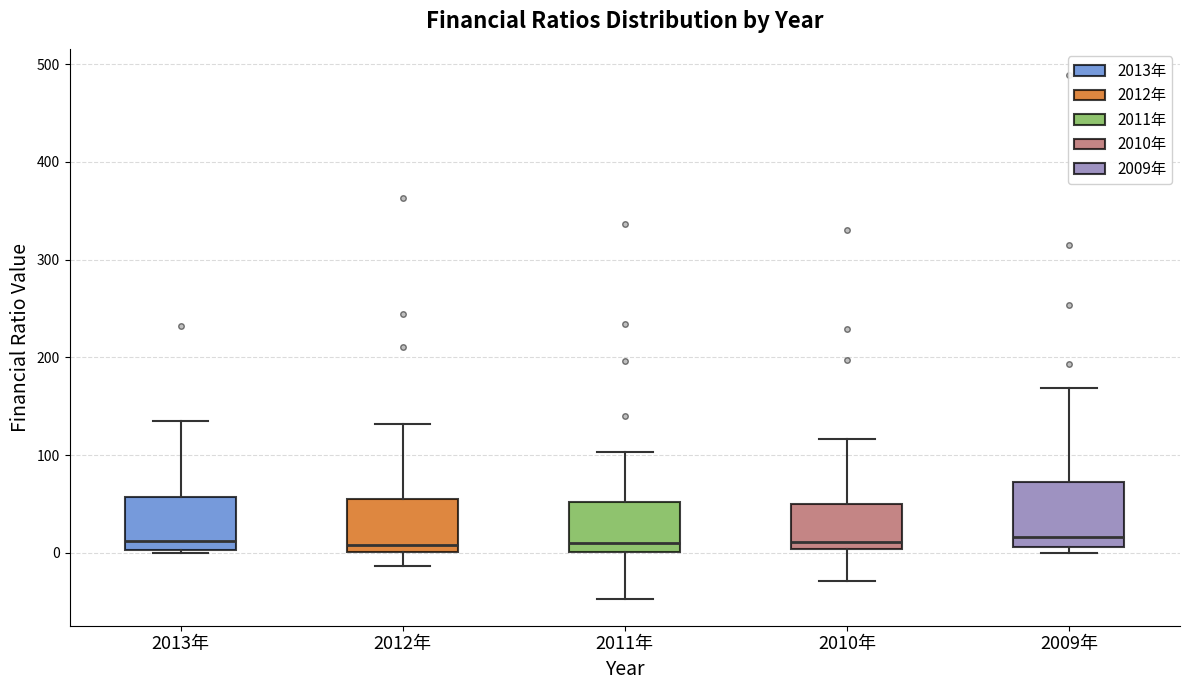

Where is the upper edge of the box for 2010年 on the y-axis? The values are not printed on the chart, so give them approximately, as read against the axis.

50